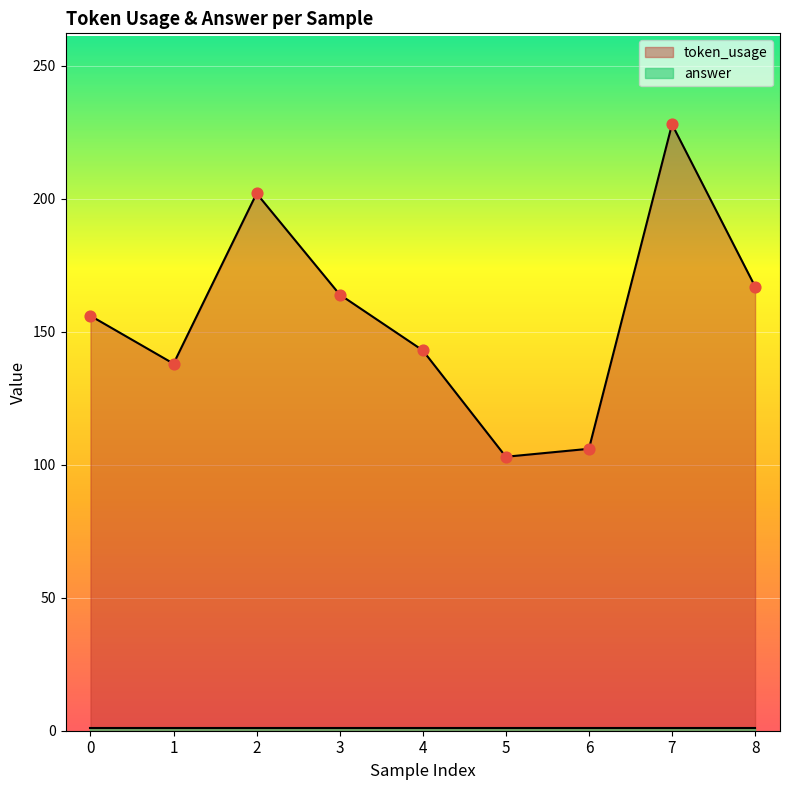

What is the change in value from 2 to 6?

-96